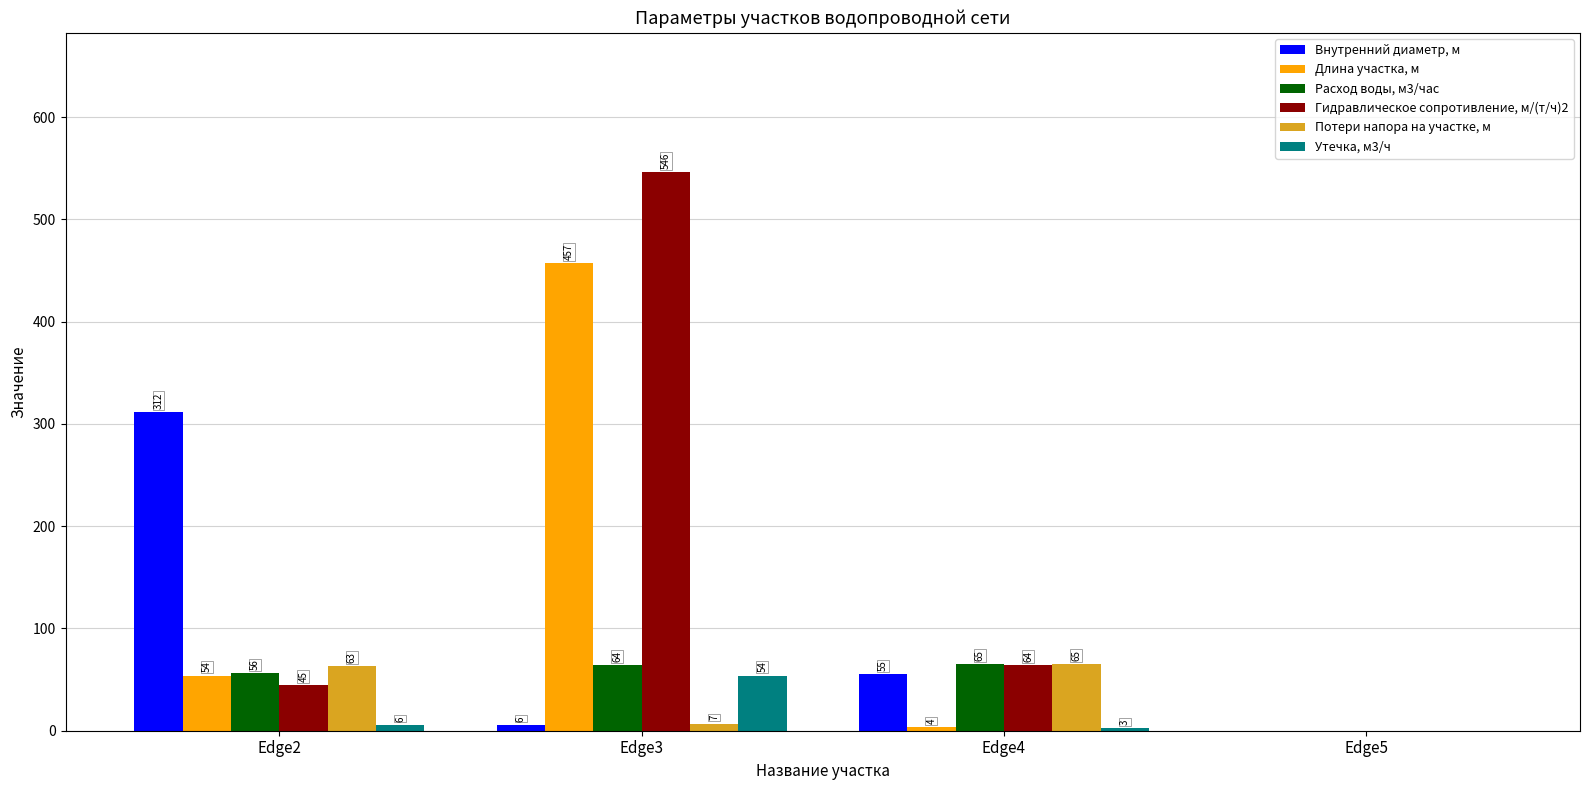

How many positive values does the Расход воды, м3/час series have?

3